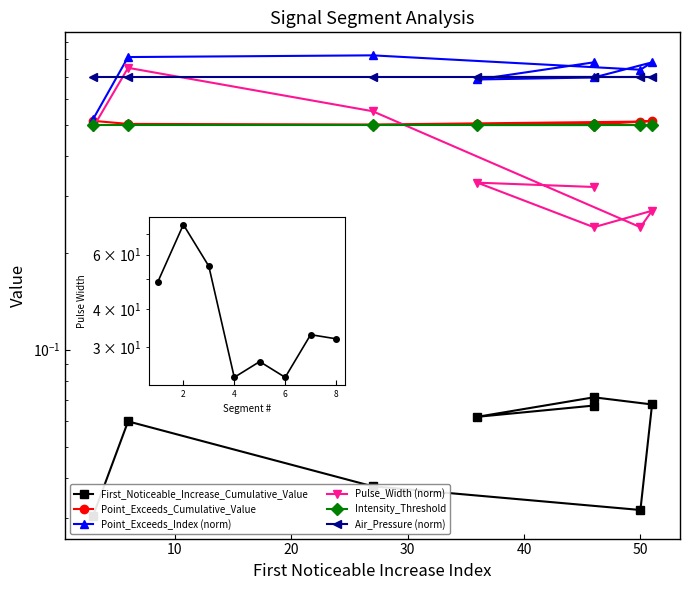

Is the value of Point_Exceeds_Cumulative_Value at 27 greater than the value of Point_Exceeds_Index at 3?

No